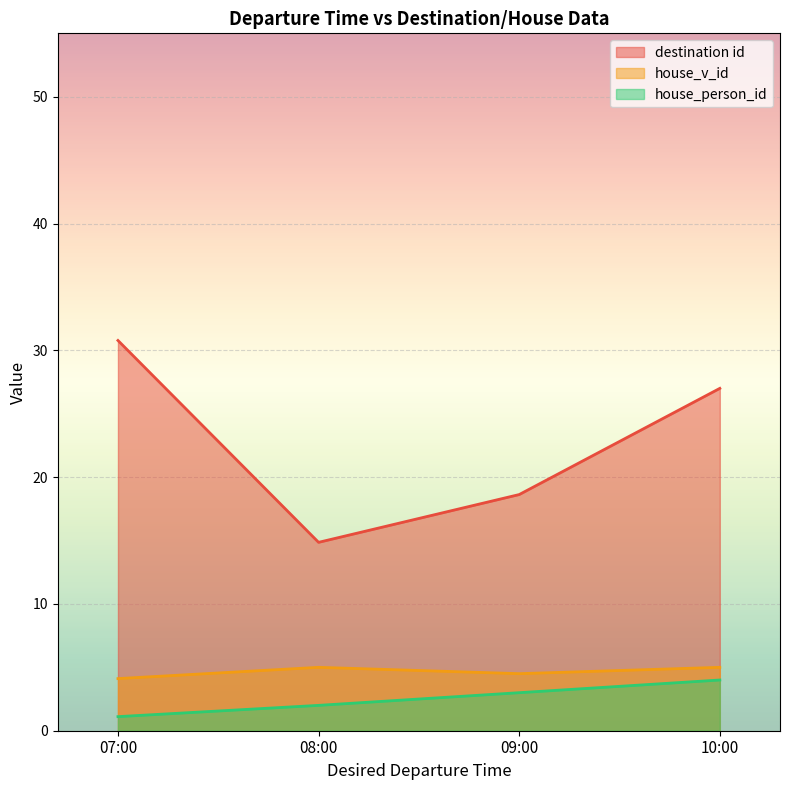

What is the total value across all series at 08:00?

21.9